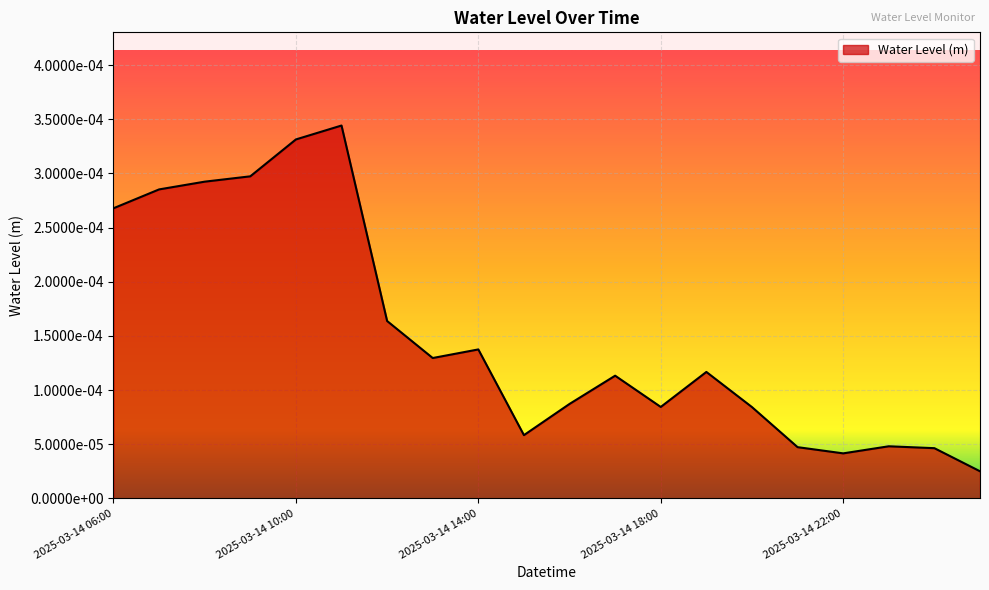

How many interior local valleys (lower than both neighbors) does the data have?

4